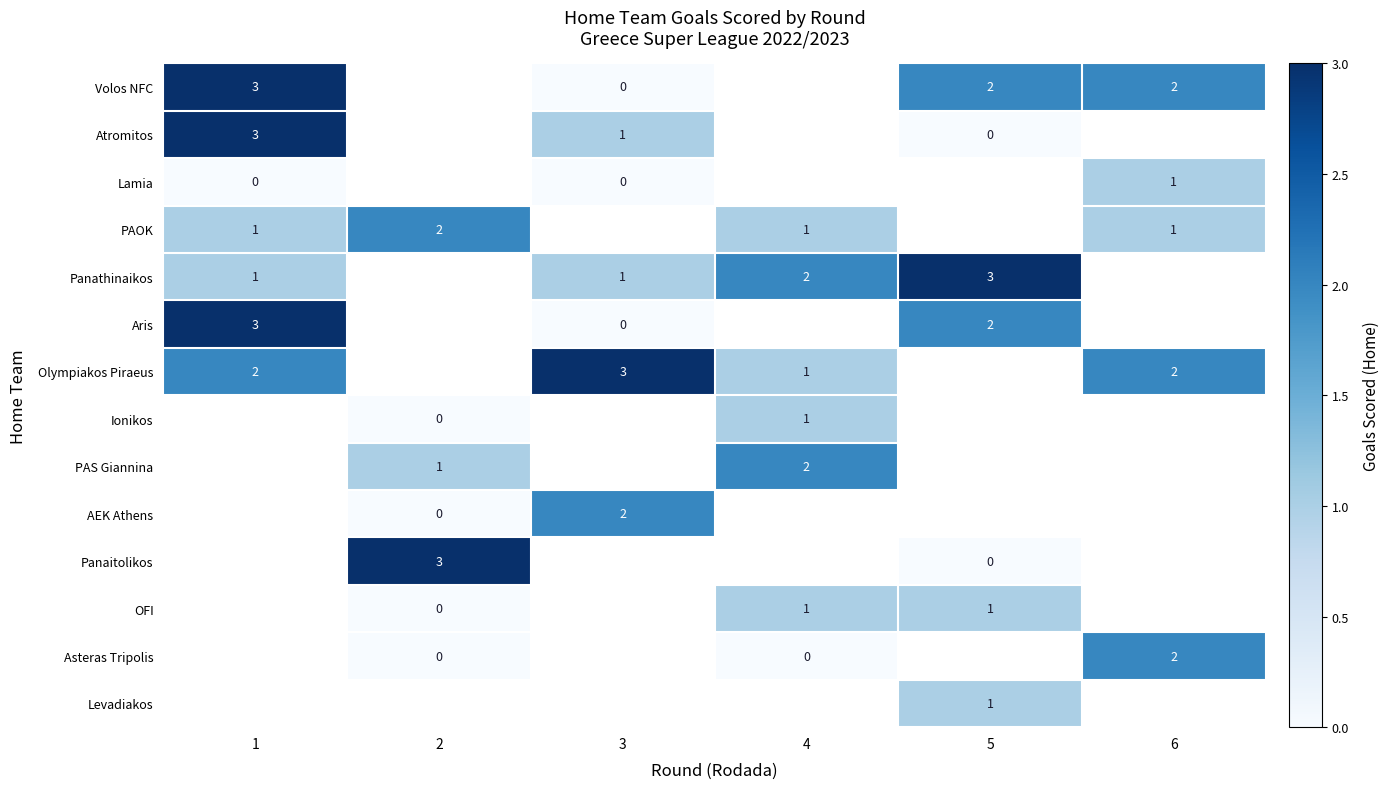

True or false: Asteras Tripolis has a value of 2 at 6.

True